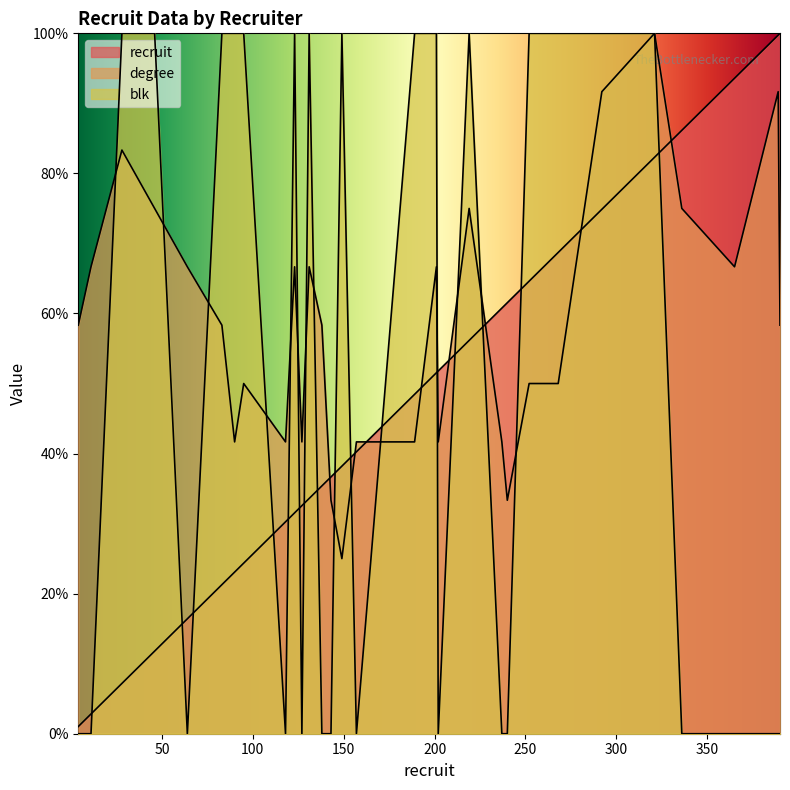

What is the approximate value of recruit at 11?

2.8